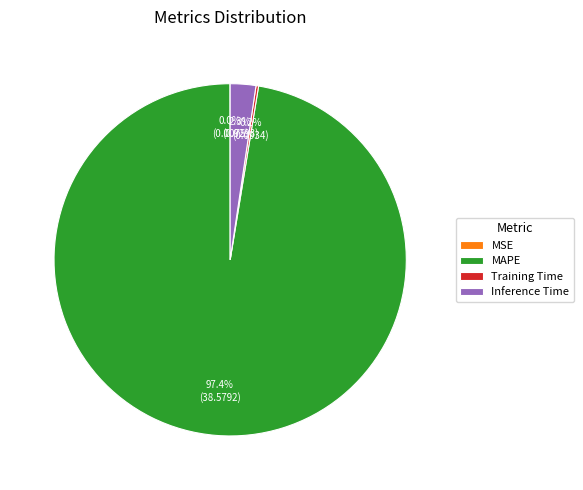

Does any single category account for the majority?

Yes